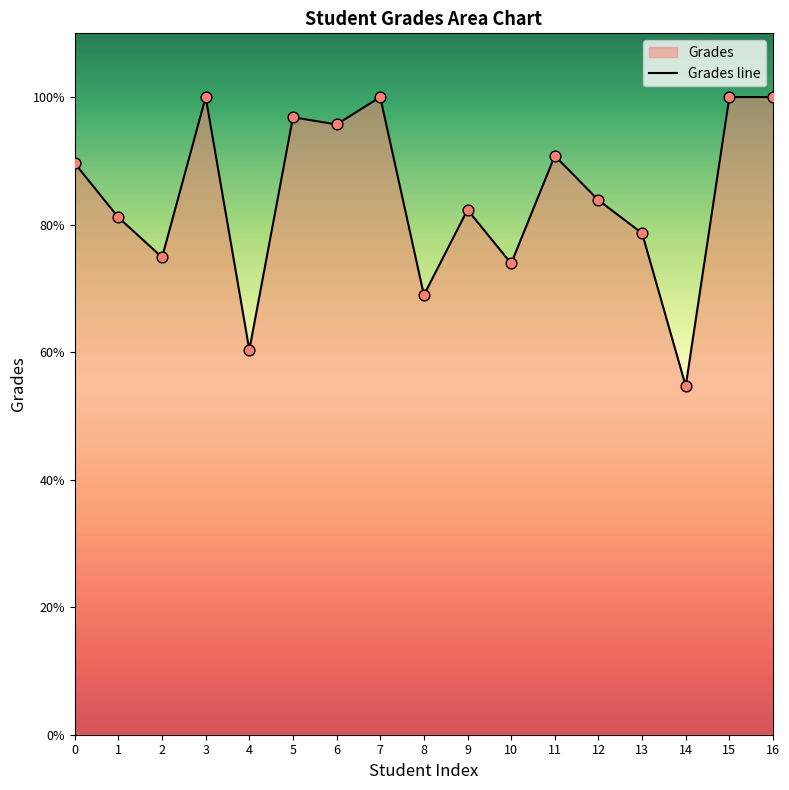

What is the change in value from 3 to 11?

-9.2